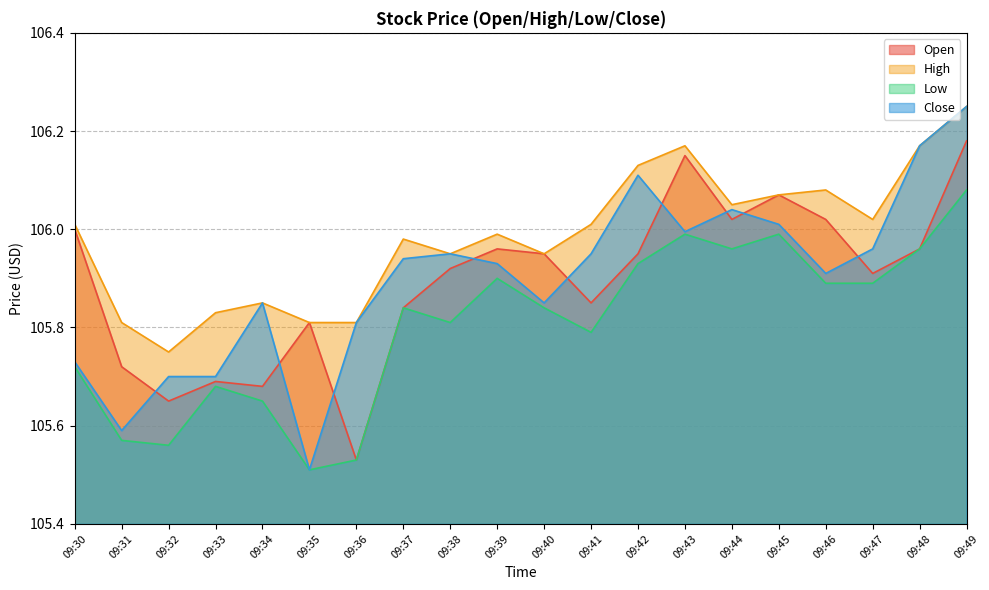

Reading right to left, what are all the values shown in this chart?

Open: 09:49=106.2	09:48=106.0	09:47=105.9	09:46=106.0	09:45=106.1	09:44=106.0	09:43=106.2	09:42=106.0	09:41=105.8	09:40=106.0	09:39=106.0	09:38=105.9	09:37=105.8	09:36=105.5	09:35=105.8	09:34=105.7	09:33=105.7	09:32=105.7	09:31=105.7	09:30=106.0
High: 09:49=106.2	09:48=106.2	09:47=106.0	09:46=106.1	09:45=106.1	09:44=106.0	09:43=106.2	09:42=106.1	09:41=106.0	09:40=106.0	09:39=106.0	09:38=106.0	09:37=106.0	09:36=105.8	09:35=105.8	09:34=105.8	09:33=105.8	09:32=105.8	09:31=105.8	09:30=106.0
Low: 09:49=106.1	09:48=106.0	09:47=105.9	09:46=105.9	09:45=106.0	09:44=106.0	09:43=106.0	09:42=105.9	09:41=105.8	09:40=105.8	09:39=105.9	09:38=105.8	09:37=105.8	09:36=105.5	09:35=105.5	09:34=105.7	09:33=105.7	09:32=105.6	09:31=105.6	09:30=105.7
Close: 09:49=106.2	09:48=106.2	09:47=106.0	09:46=105.9	09:45=106.0	09:44=106.0	09:43=106.0	09:42=106.1	09:41=106.0	09:40=105.8	09:39=105.9	09:38=106.0	09:37=105.9	09:36=105.8	09:35=105.5	09:34=105.8	09:33=105.7	09:32=105.7	09:31=105.6	09:30=105.7